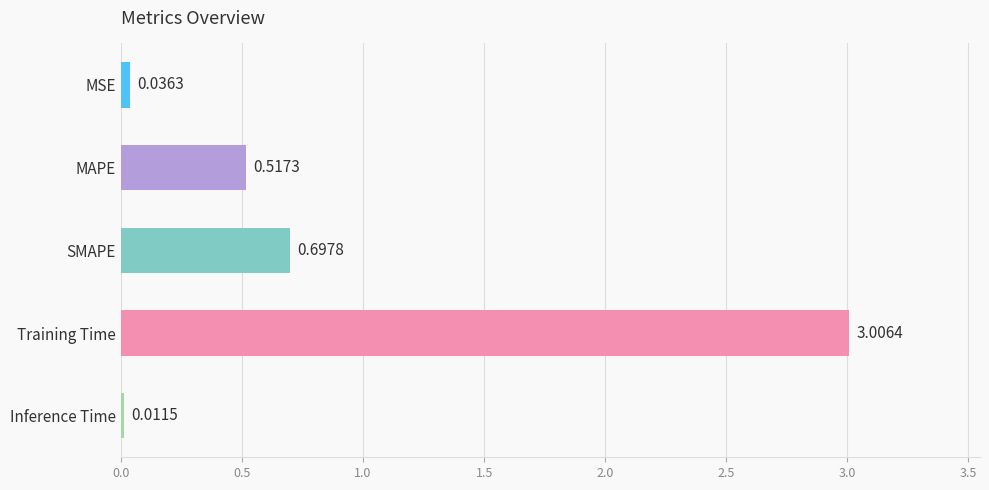

What is the maximum value shown in the chart?

3.0